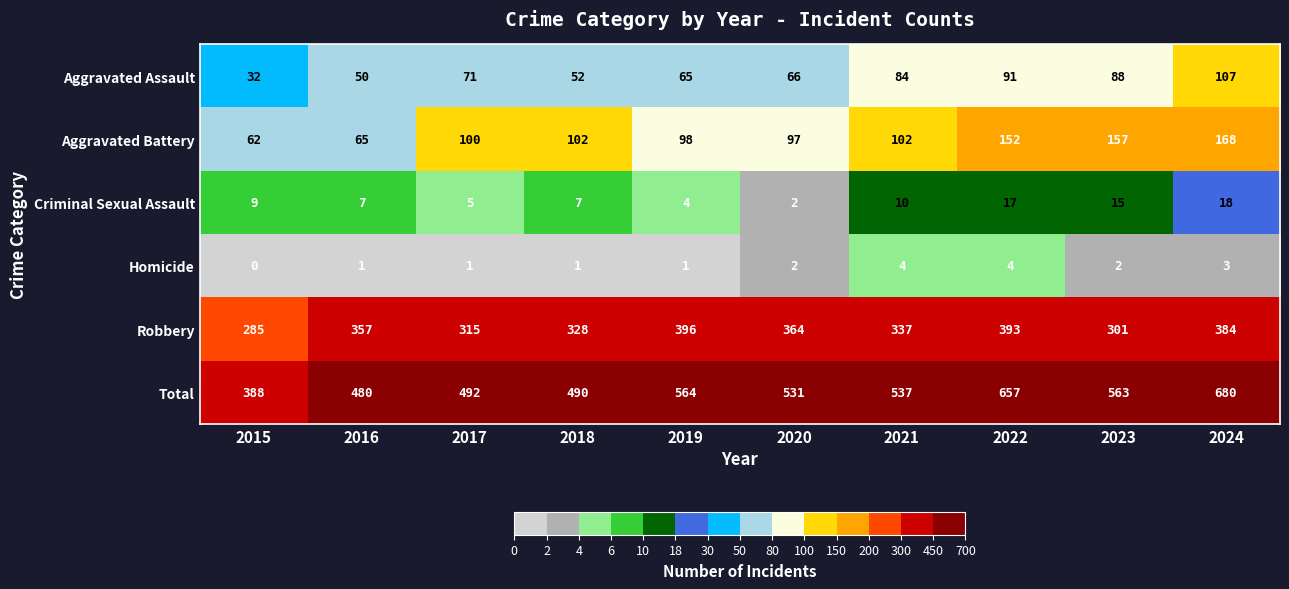

Rank the series at 2015 from highest to lowest value.

Total, Robbery, Aggravated Battery, Aggravated Assault, Criminal Sexual Assault, Homicide